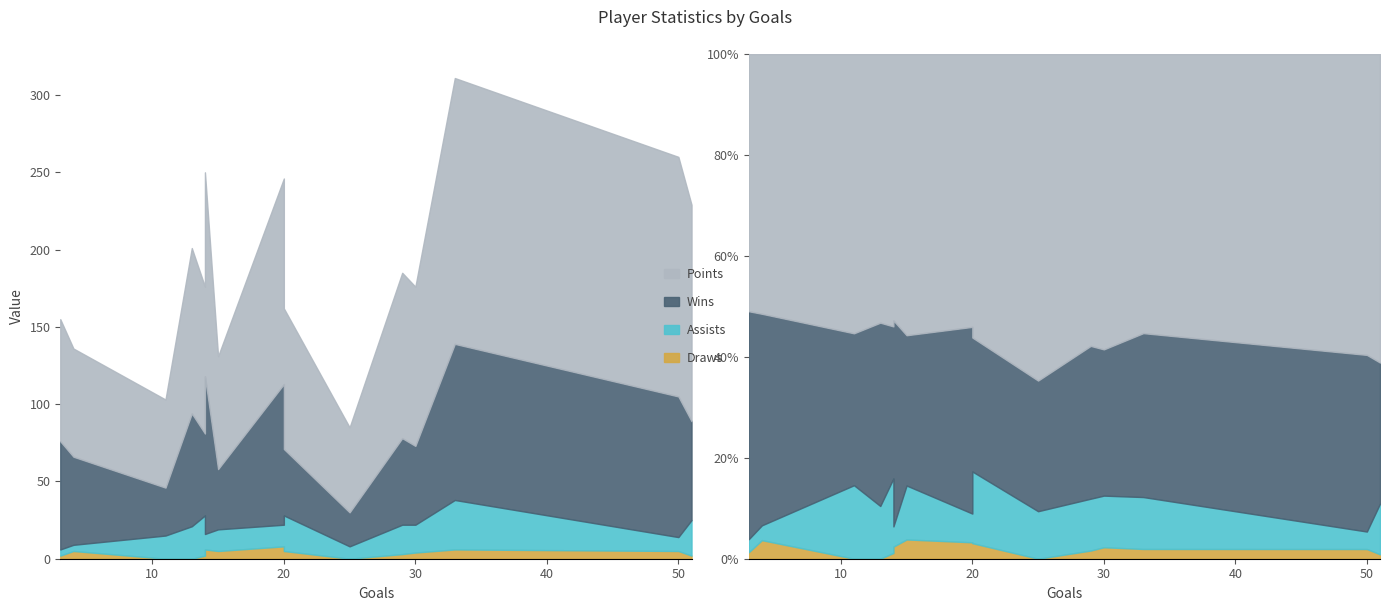

What are all the series names shown in the legend?

points, wins, assists, draws